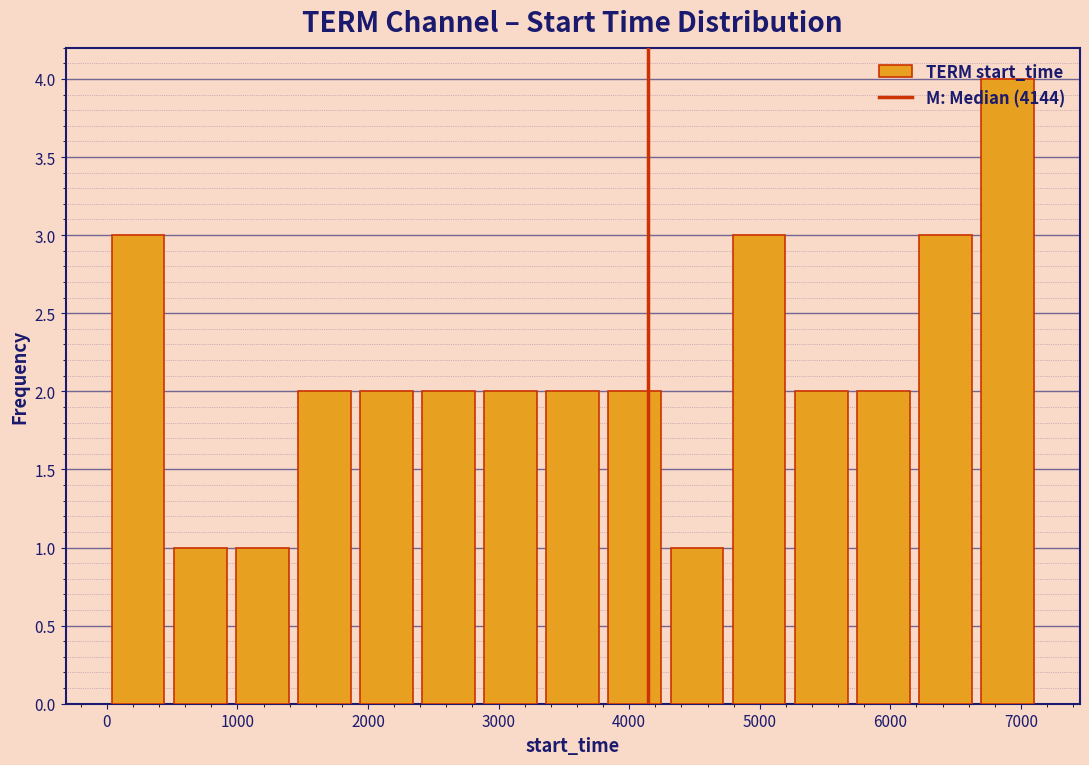

Over which range of the x-axis is the bar tallest?

6700 to 7100